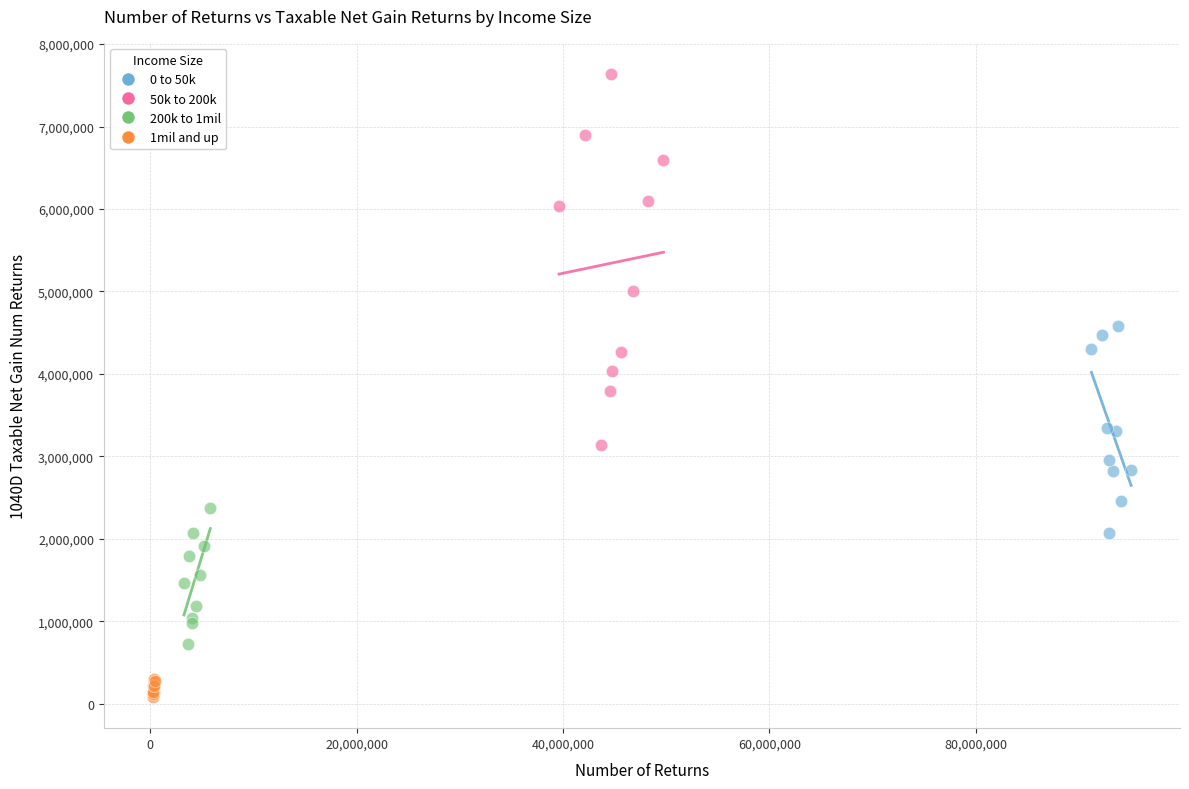

Which series reaches the minimum Y coordinate?

1mil and up